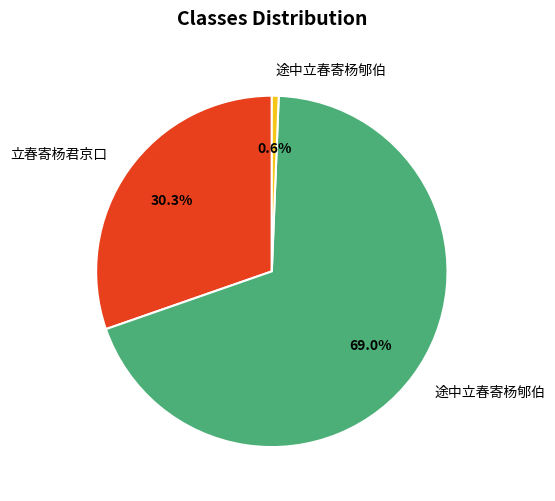

Is there a majority slice in this chart?

Yes